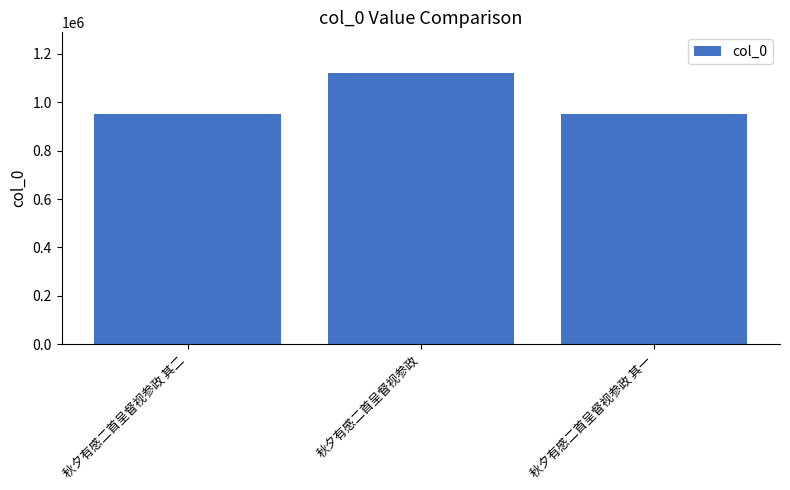

What is the label of the 2nd bar from the right?

秋夕有感二首呈督视参政